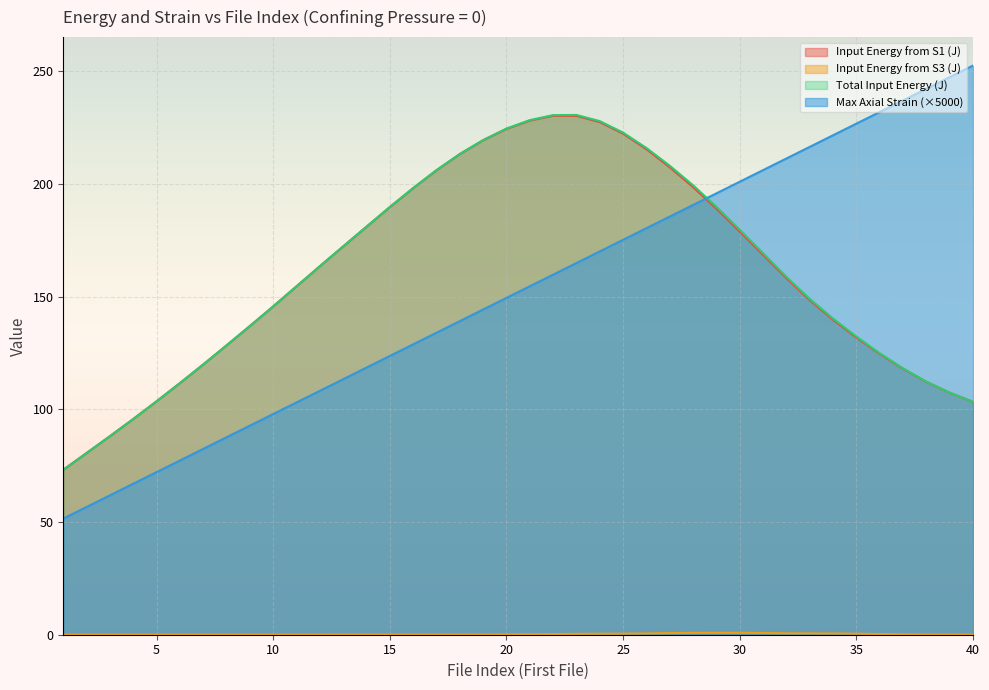

Reading right to left, extract all data points from this chart.

Input Energy from S1 (J): 103.4	107.4	112.2	118.0	124.6	131.9	139.8	148.5	158.2	168.5	178.9	189.0	198.6	207.4	215.4	222.4	227.5	230.3	230.3	228.2	224.5	219.4	213.3	206.1	198.2	189.8	181.1	172.3	163.5	154.6	145.7	137.0	128.4	119.9	111.7	103.6	95.7	88.1	80.6	73.2
Input Energy from S3 (J): 0.0	0.0	0.1	0.2	0.3	0.5	0.6	0.6	0.6	0.8	0.8	0.9	0.8	0.7	0.6	0.5	0.4	0.4	0.3	0.2	0.1	0.1	0.1	0.1	0.1	0.1	0.1	0.0	0.0	0.0	0.0	0.0	0.0	0.0	0.0	0.0	0.0	0.0	0.0	0.0
Total Input Energy (J): 103.4	107.4	112.3	118.2	124.9	132.3	140.3	149.1	158.8	169.3	179.7	189.9	199.4	208.1	216.0	222.8	227.9	230.7	230.6	228.4	224.6	219.5	213.3	206.2	198.2	189.8	181.1	172.3	163.5	154.6	145.7	137.0	128.4	119.9	111.7	103.6	95.7	88.1	80.6	73.2
Max Axial Strain: 252.6	247.4	242.3	237.1	232.0	226.8	221.7	216.5	211.3	206.2	201.0	195.9	190.7	185.6	180.4	175.3	170.1	164.9	159.8	154.6	149.5	144.3	139.2	134.0	128.9	123.7	118.6	113.4	108.2	103.1	97.9	92.8	87.6	82.5	77.3	72.2	67.0	61.9	56.7	51.5